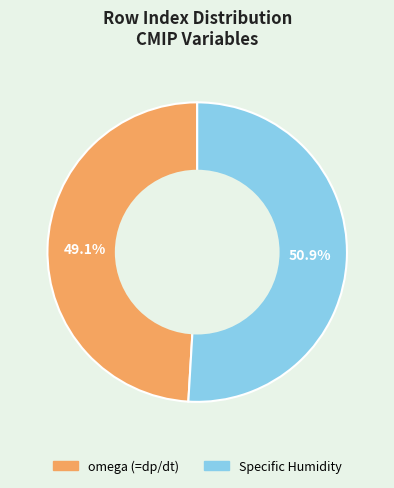

Approximately how many times larger is the value at Specific Humidity compared to omega (=dp/dt)?

1.0